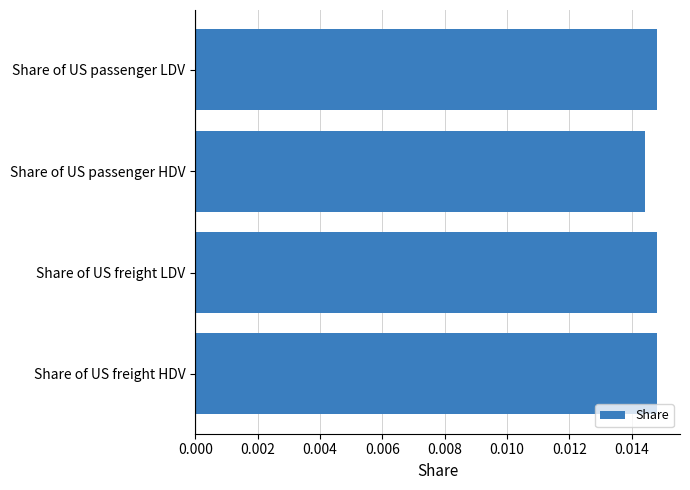

Between Share of US passenger LDV and Share of US passenger HDV, which is larger?

Share of US passenger LDV